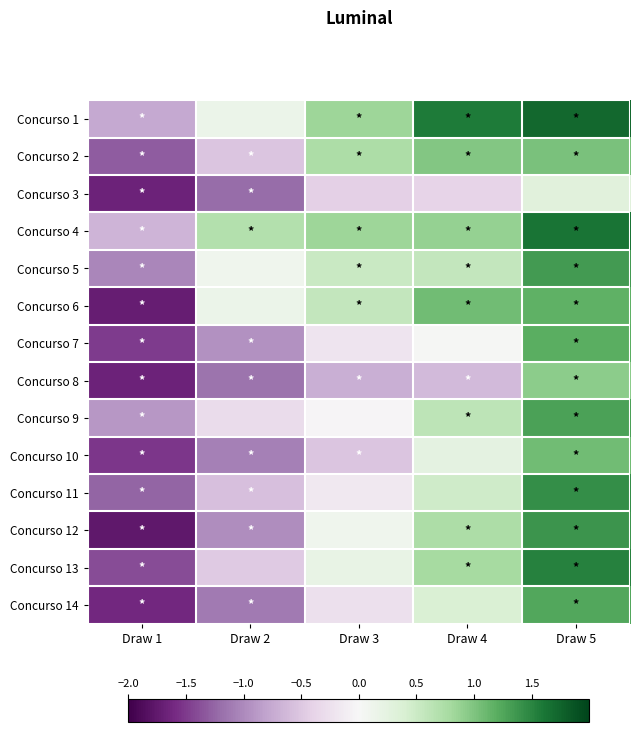

Which series has the widest spread of values?

Concurso 12